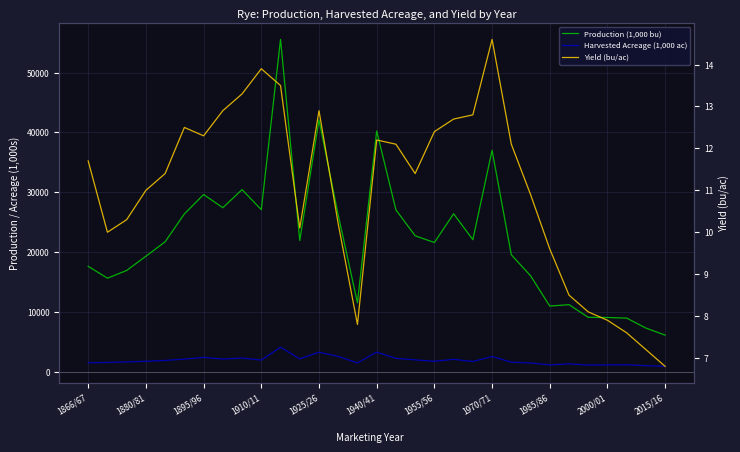

What is the difference between the maximum and second lowest values in the Yield (bu/ac) series?

7.4